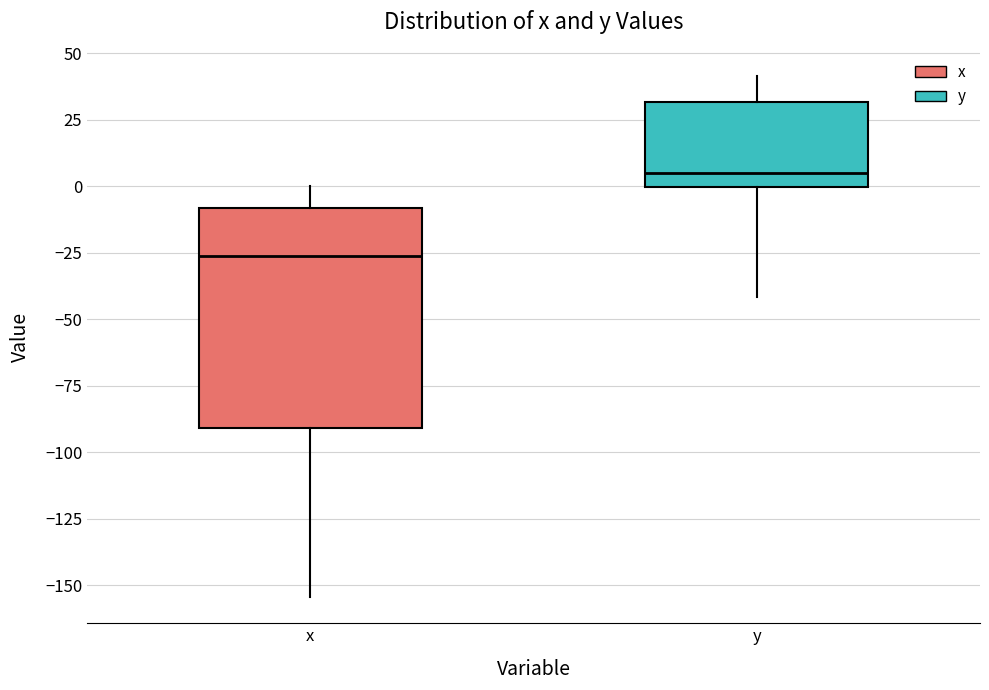

Comparing the boxes themselves (not the whiskers), which one is the tallest?

x